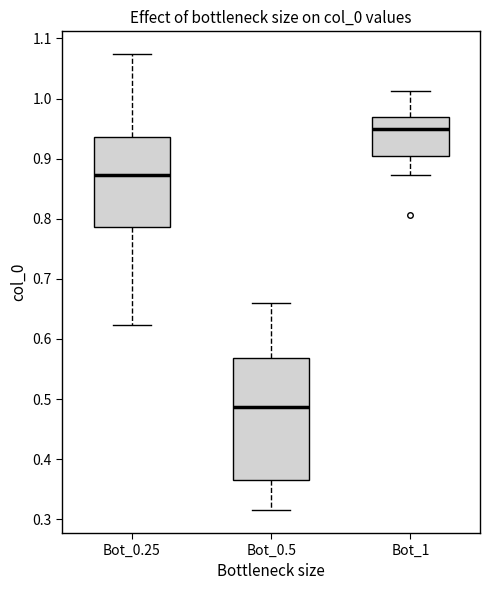

Reading left to right, read every box against the y-axis: the position of its median line, the range the box covers, and the ends of its whiskers. The values are not printed on the chart, so give them approximately, as read against the axis.

Bot_0.25: median 0.87, box 0.79 to 0.94, whiskers 0.62 to 1.07
Bot_0.5: median 0.49, box 0.37 to 0.57, whiskers 0.32 to 0.66
Bot_1: median 0.95, box 0.90 to 0.97, whiskers 0.87 to 1.01